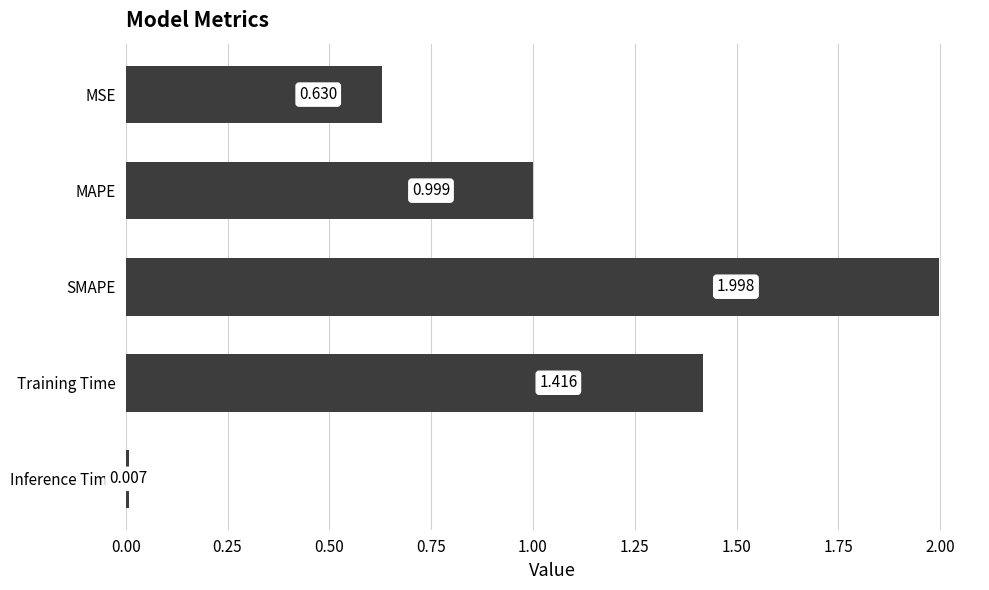

Between Training Time and MSE, which is larger?

Training Time